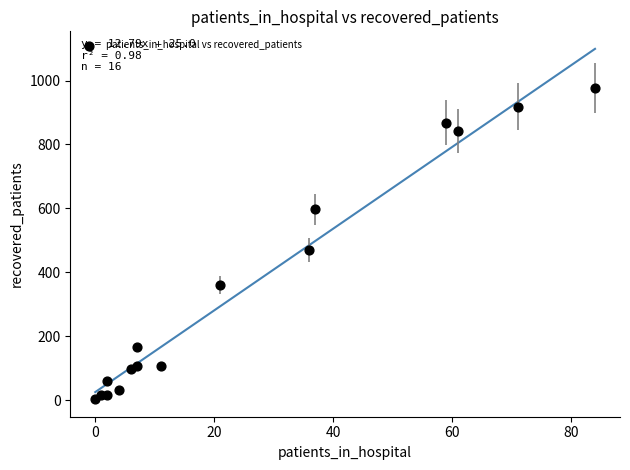

What Y value in the scatter plot is closest to 489?

471